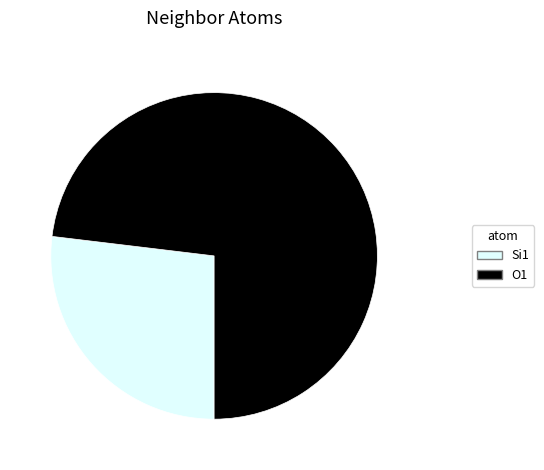

Combined, do Si1 and O1 account for over 50%?

Yes